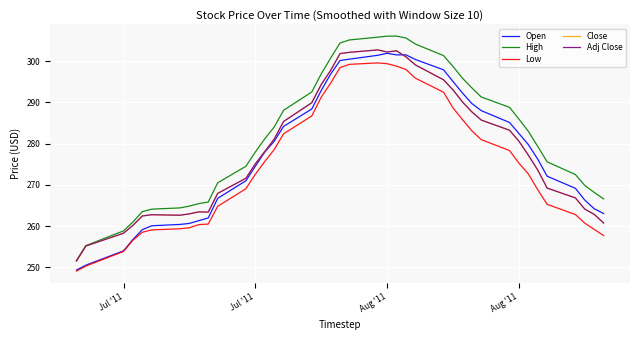

Does the chart display data point markers on the line(s)?

No